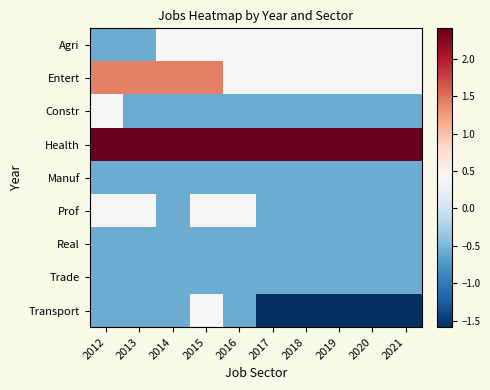

How many data points does each series have?

10